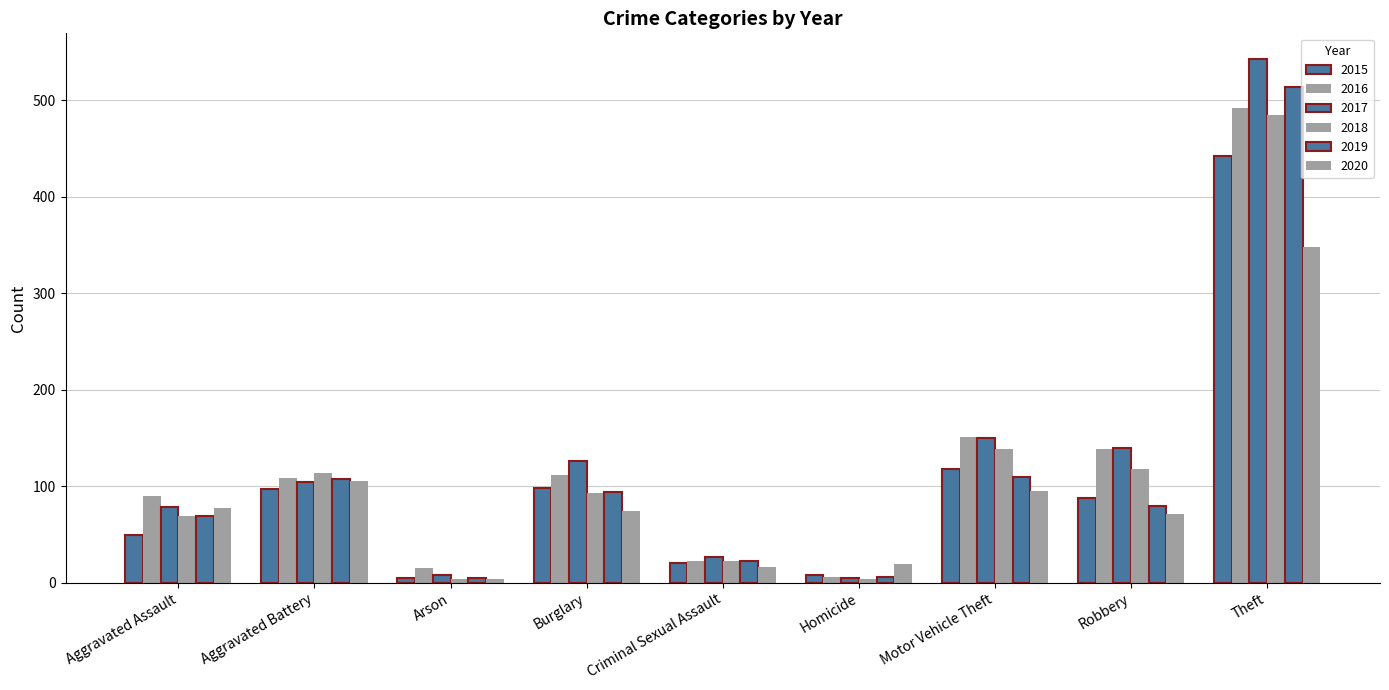

Is it true that 2017 equals 126 at Burglary?

True